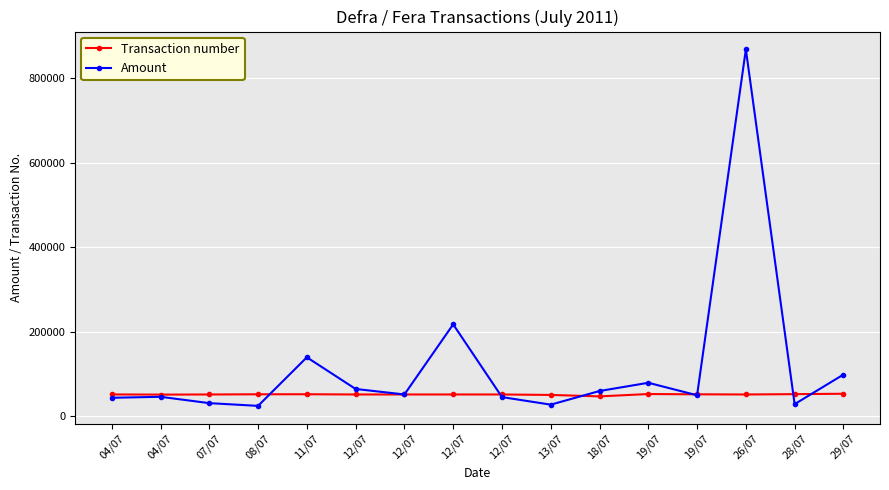

Does the chart have visible grid lines?

Yes